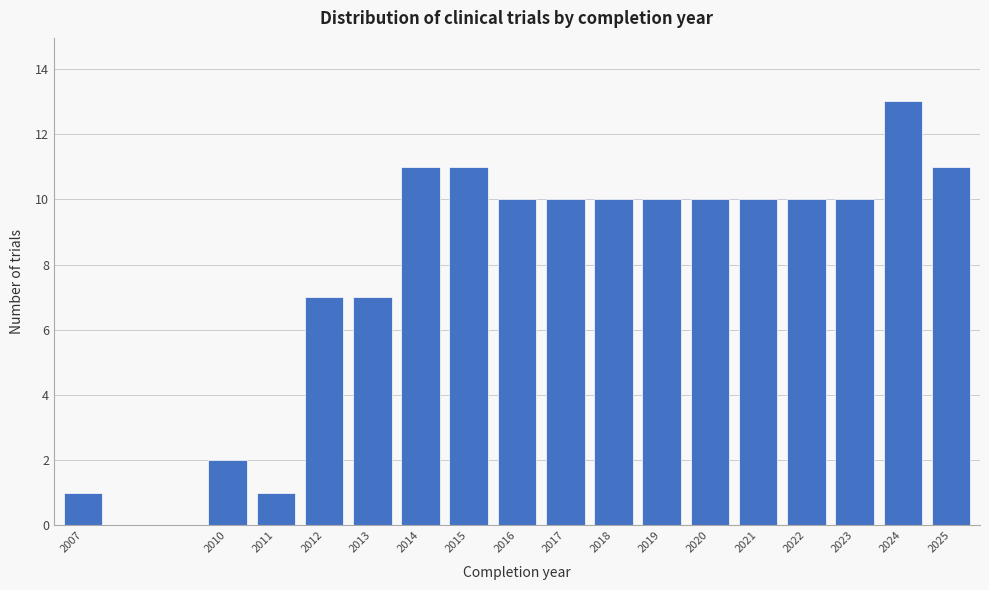

Reading left to right, what are all the values shown in this chart?

1	2	1	7	7	11	11	10	10	10	10	10	10	10	10	13	11